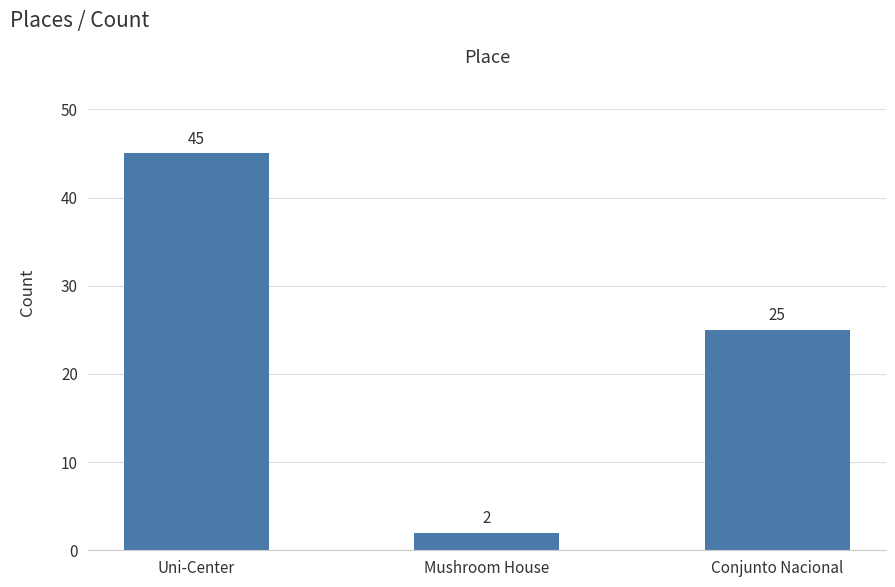

Reading left to right, extract all data points from this chart.

45	2	25